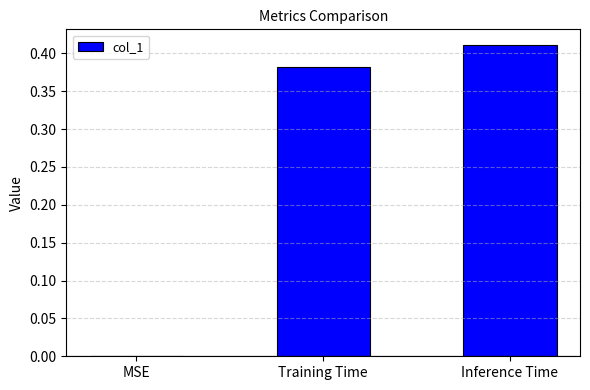

The chart shows a value of 0.6 at Training Time. True or false?

False